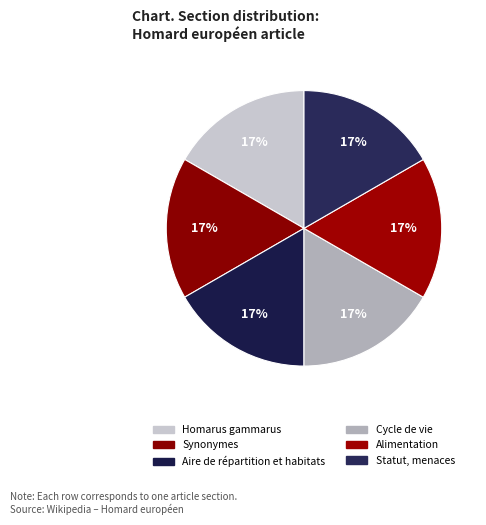

Count the number of slices in the pie.

6